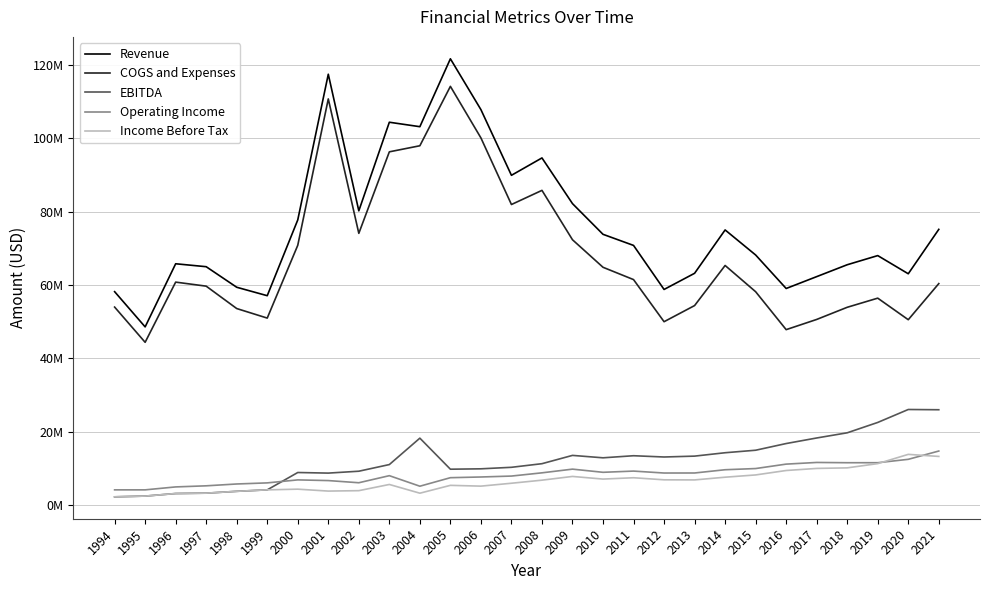

Is this an area chart (filled region under the line)?

No